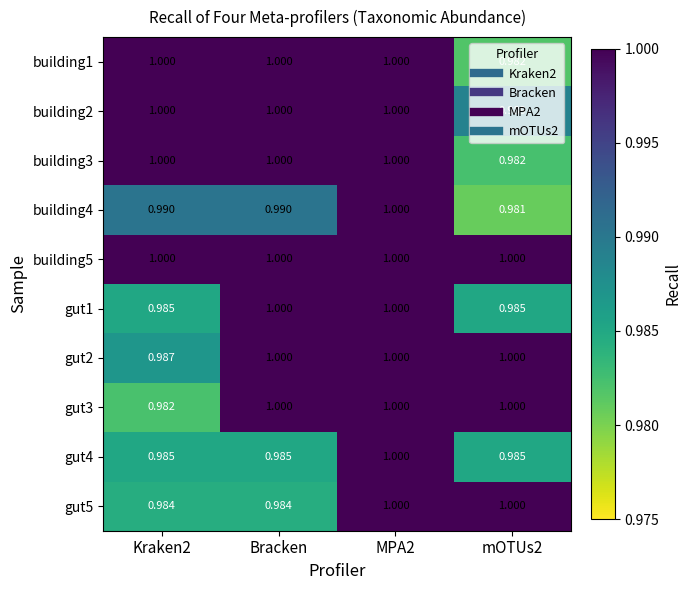

Rank the series at mOTUs2 from highest to lowest value.

building5, gut2, gut3, gut5, building2, gut1, gut4, building3, building1, building4